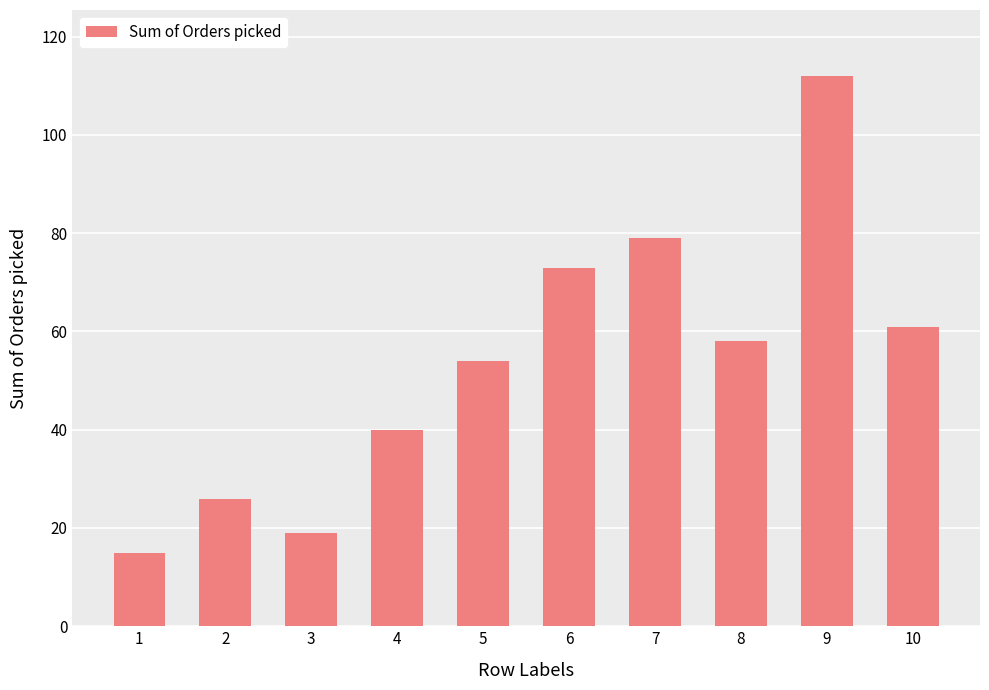

What is the difference between the second highest and minimum values?

64